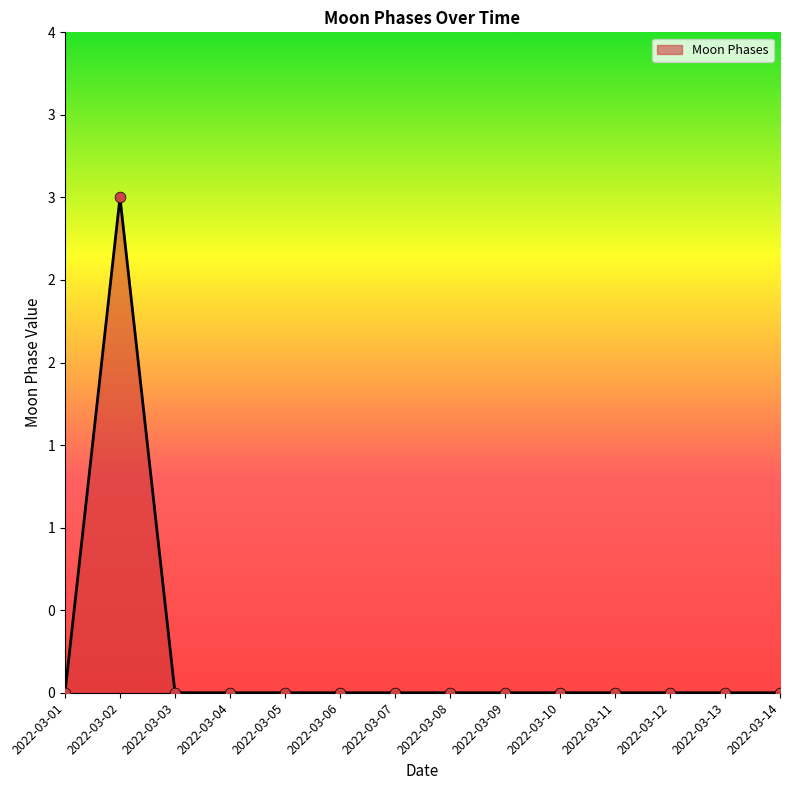

Is this an area chart (filled region under the line)?

Yes